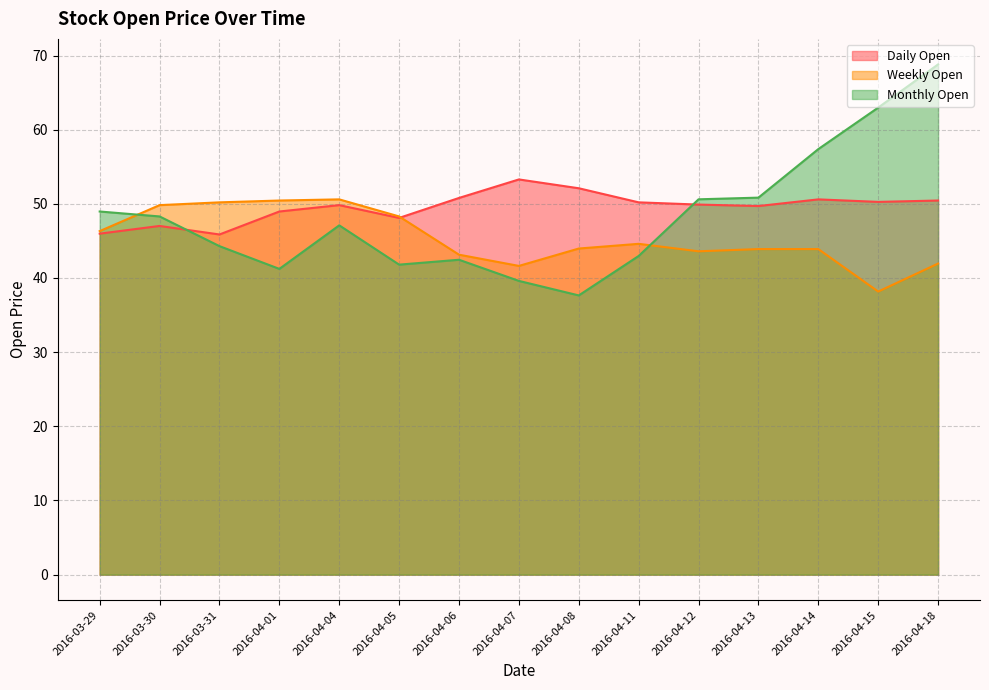

Which series has the largest total across all categories?

Daily Open